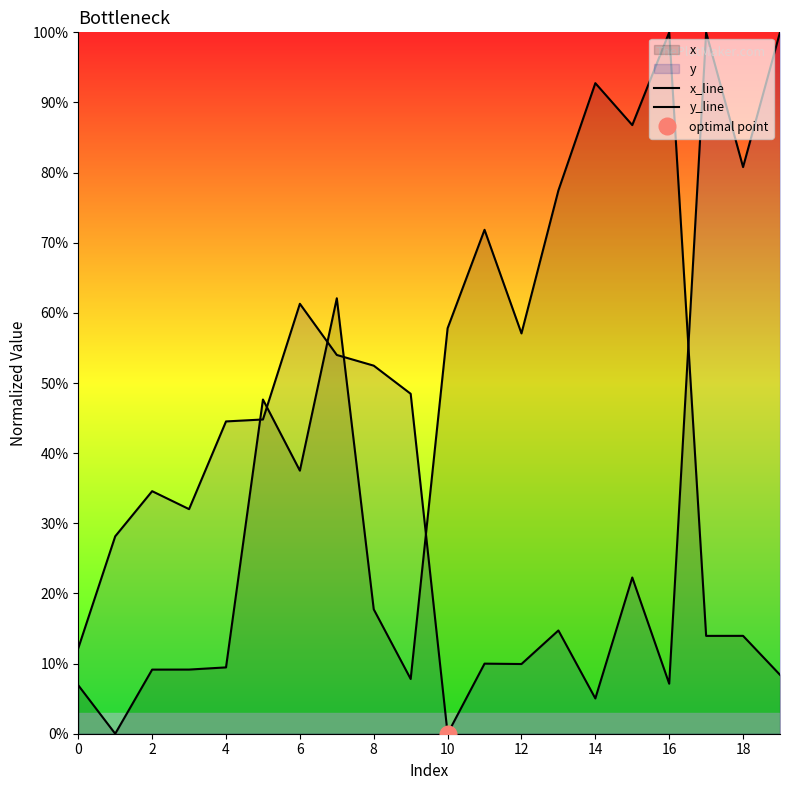

After their last crossing, which series has the higher values: y_line or x_line?

y_line